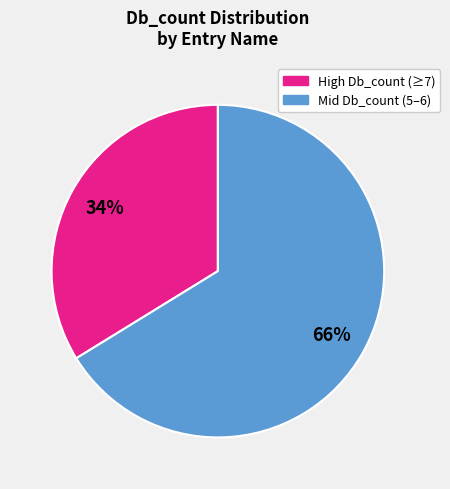

To the nearest percent, what is the difference between the largest and smallest slice percentages?

32%